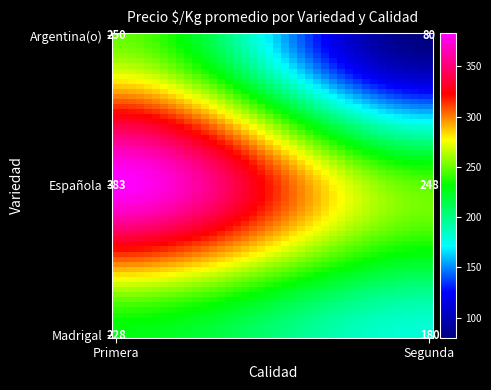

Reading right to left, list all the values displayed in this chart.

180	228	248	383	80	250